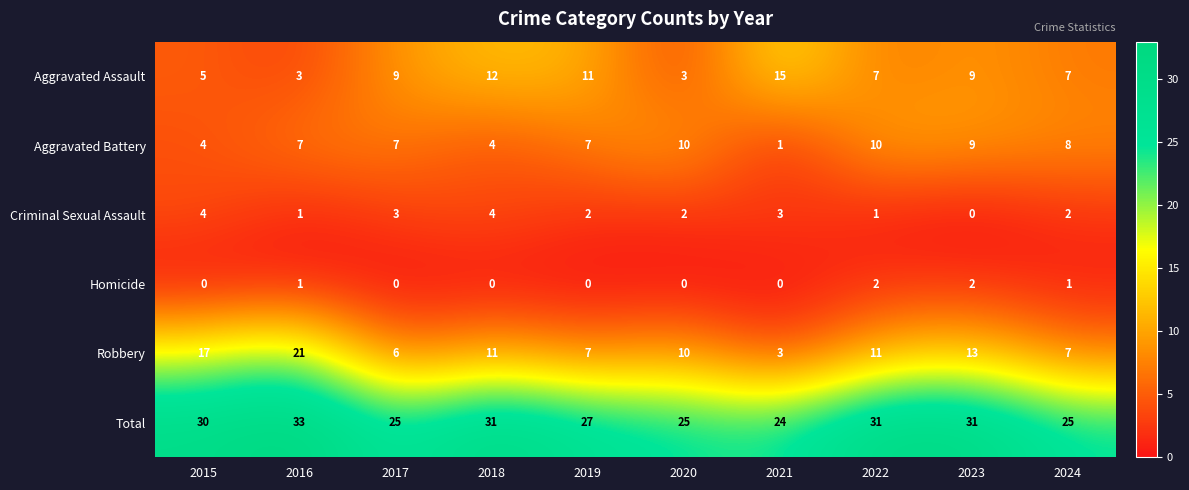

Rank the series by their maximum value, from lowest to highest.

Homicide, Criminal Sexual Assault, Aggravated Battery, Aggravated Assault, Robbery, Total